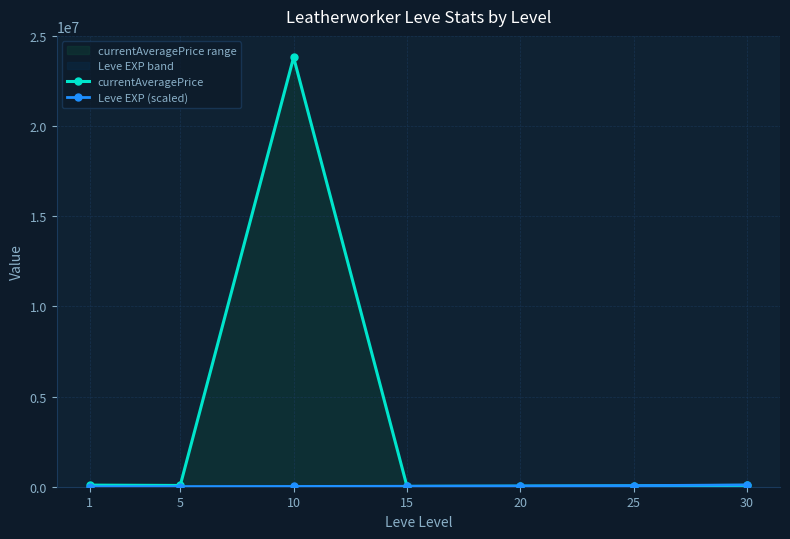

At which label is currentAveragePrice closest to 11915045?

1